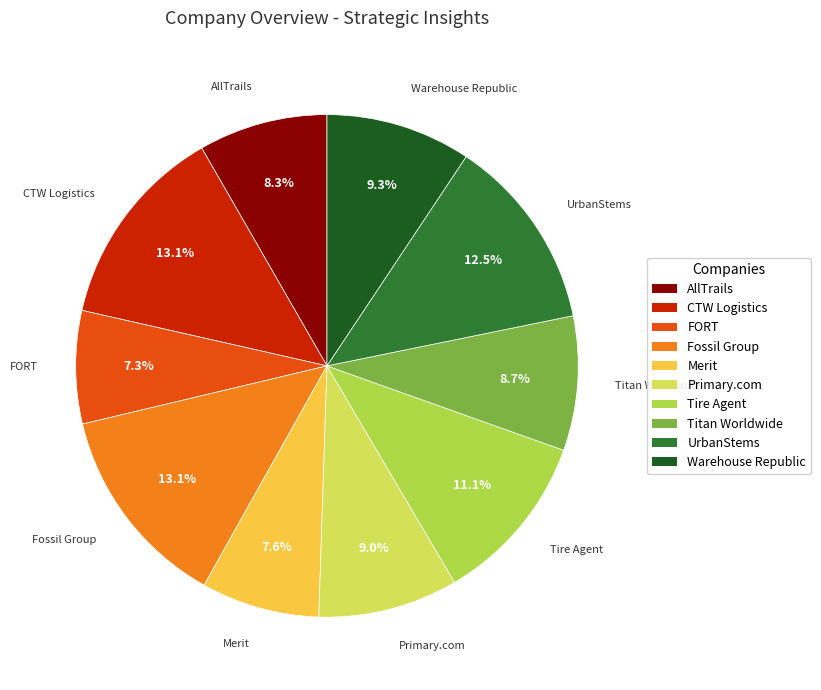

Between Fossil Group and Tire Agent, which is larger?

Fossil Group